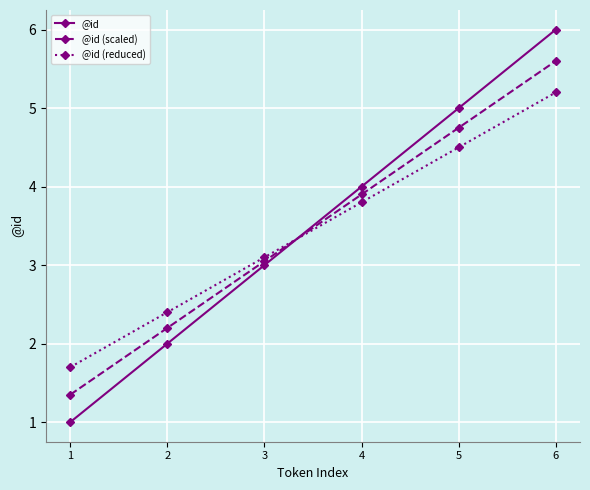

The @id (reduced) series shows 3.1 at 3. True or false?

True